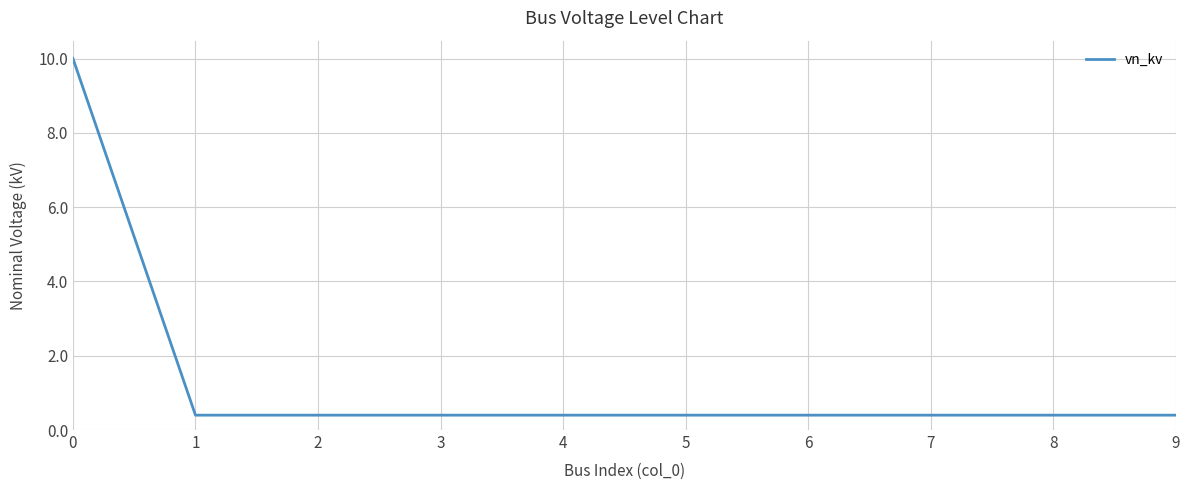

What is the difference between the maximum and minimum values?

9.6